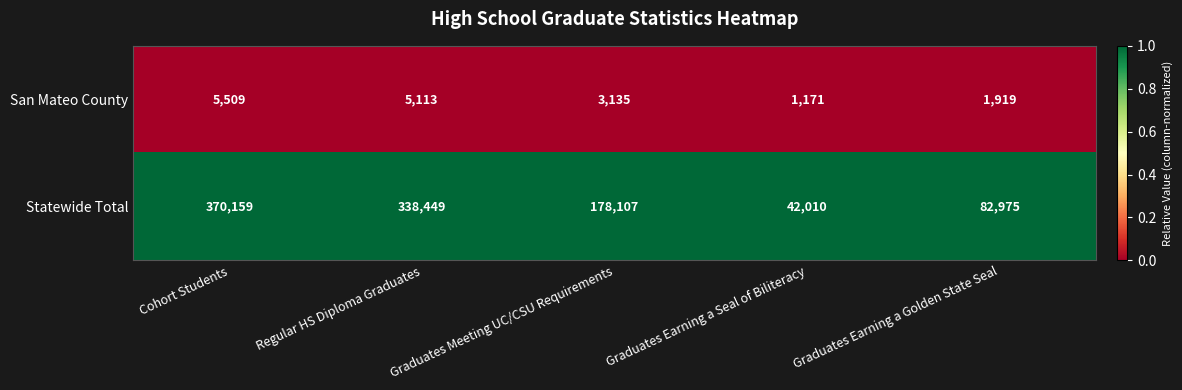

Which series has the largest range (max minus min)?

Statewide Total